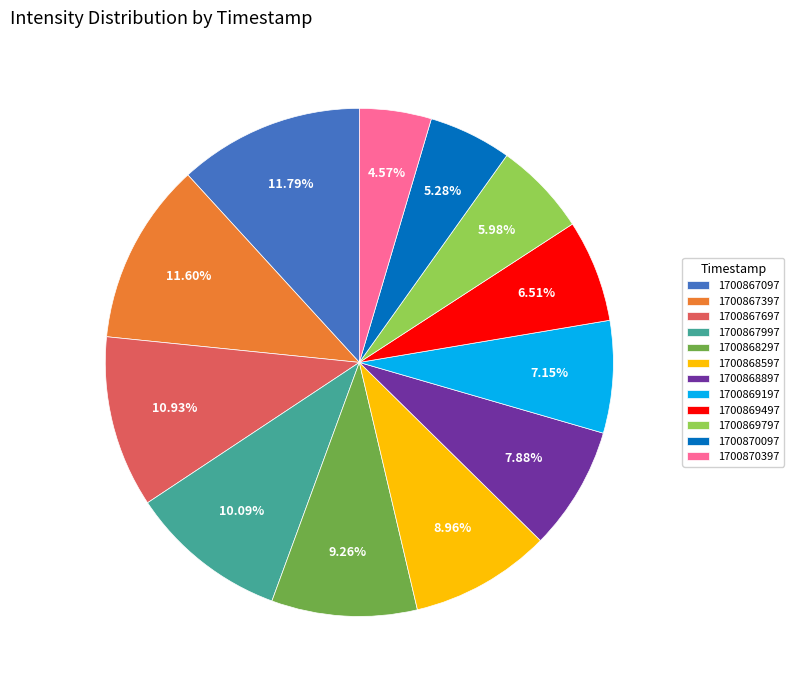

The 1700867697 slice represents 11% of the pie. True or false?

True